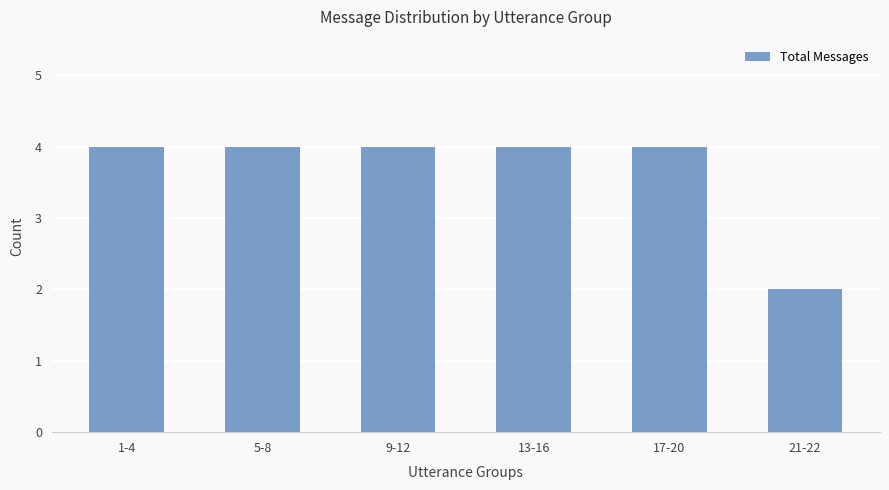

Approximately how many times larger is the value at 9-12 compared to 21-22?

2.0